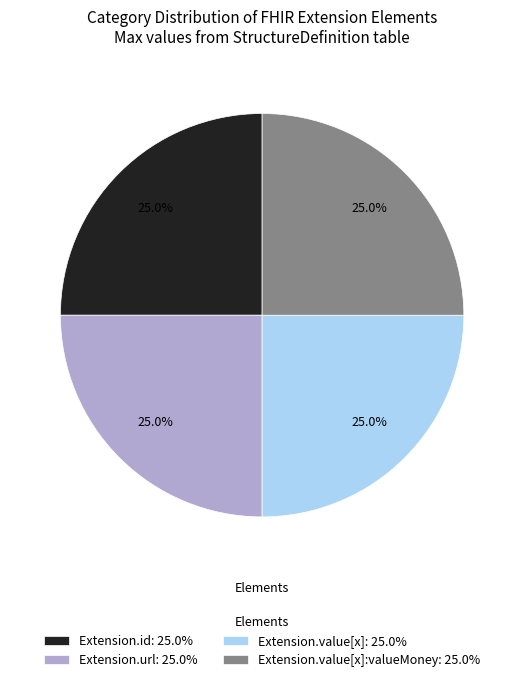

What percentage is NOT represented by Extension.id: 25.0%?

75.0%